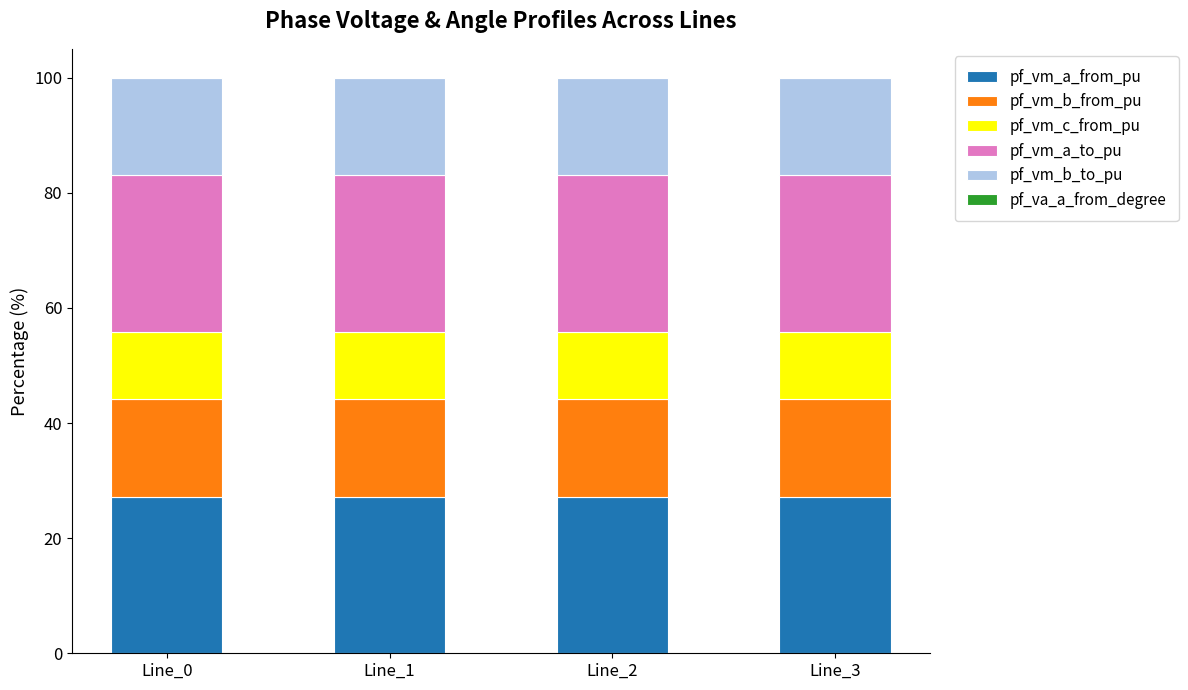

What is the maximum value for pf_vm_a_from_pu?

27.2